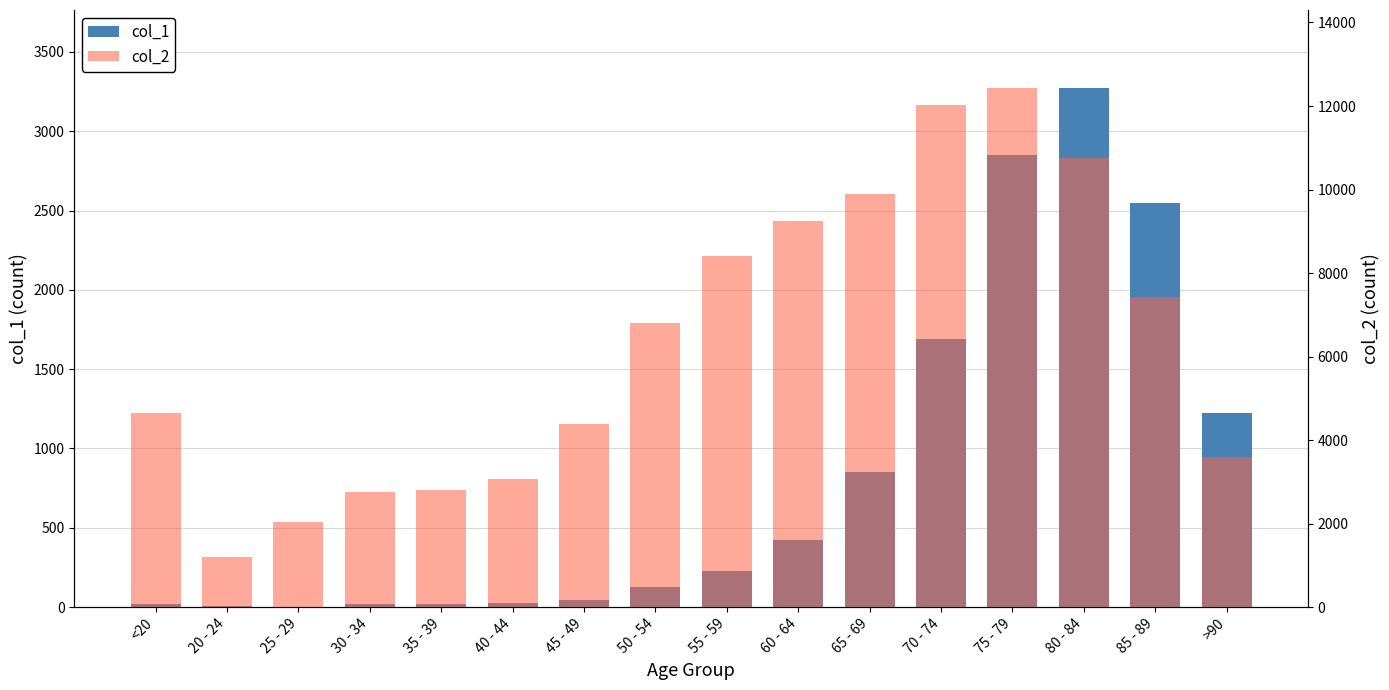

What is the total value across all series at 45 - 49?

4443